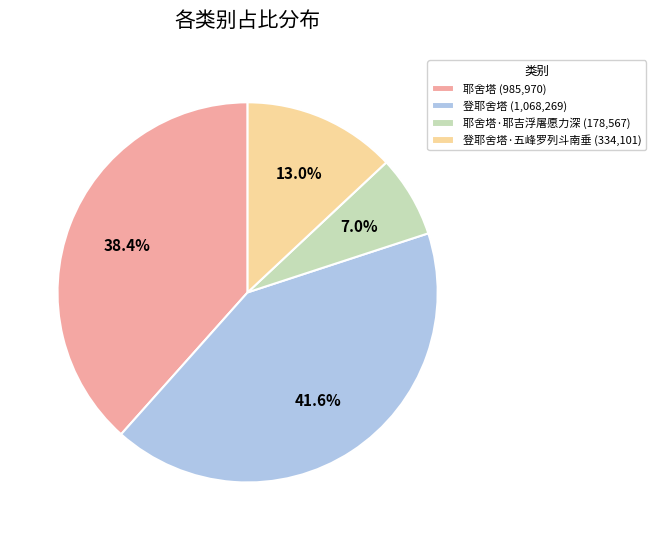

How many slices are in this pie chart?

4